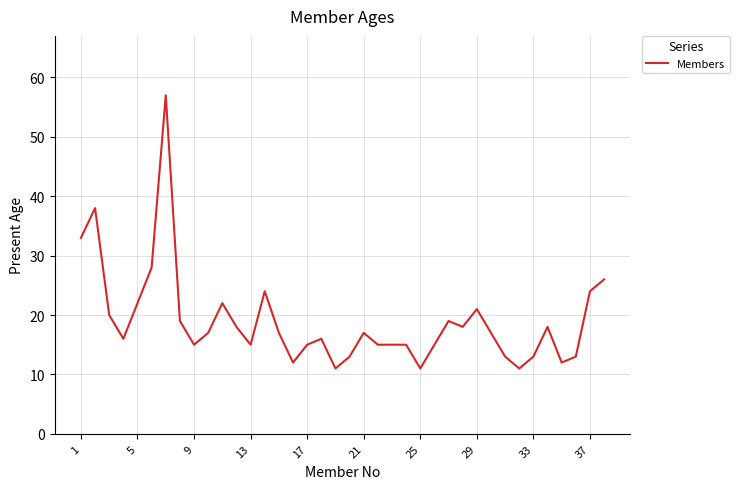

What is the smallest value displayed?

11